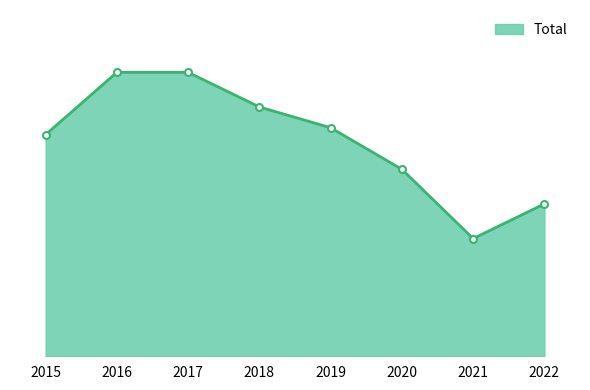

Does the chart have visible grid lines?

No